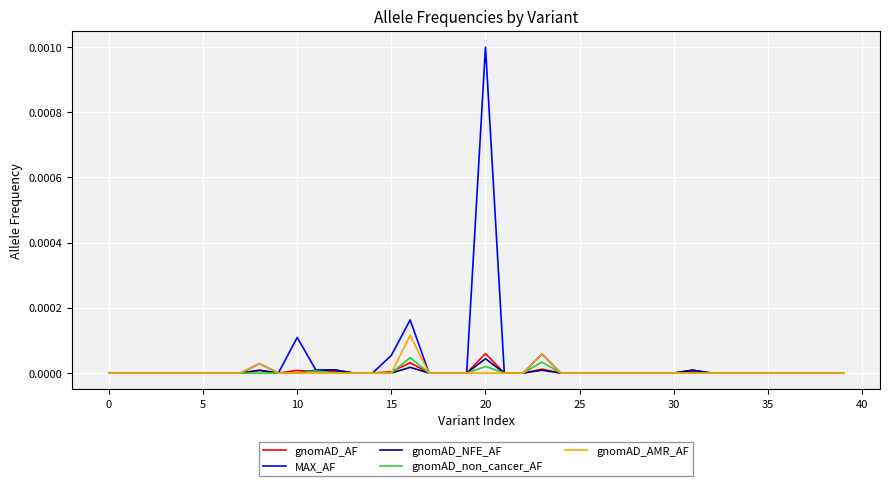

Which series has the largest range (max minus min)?

MAX_AF